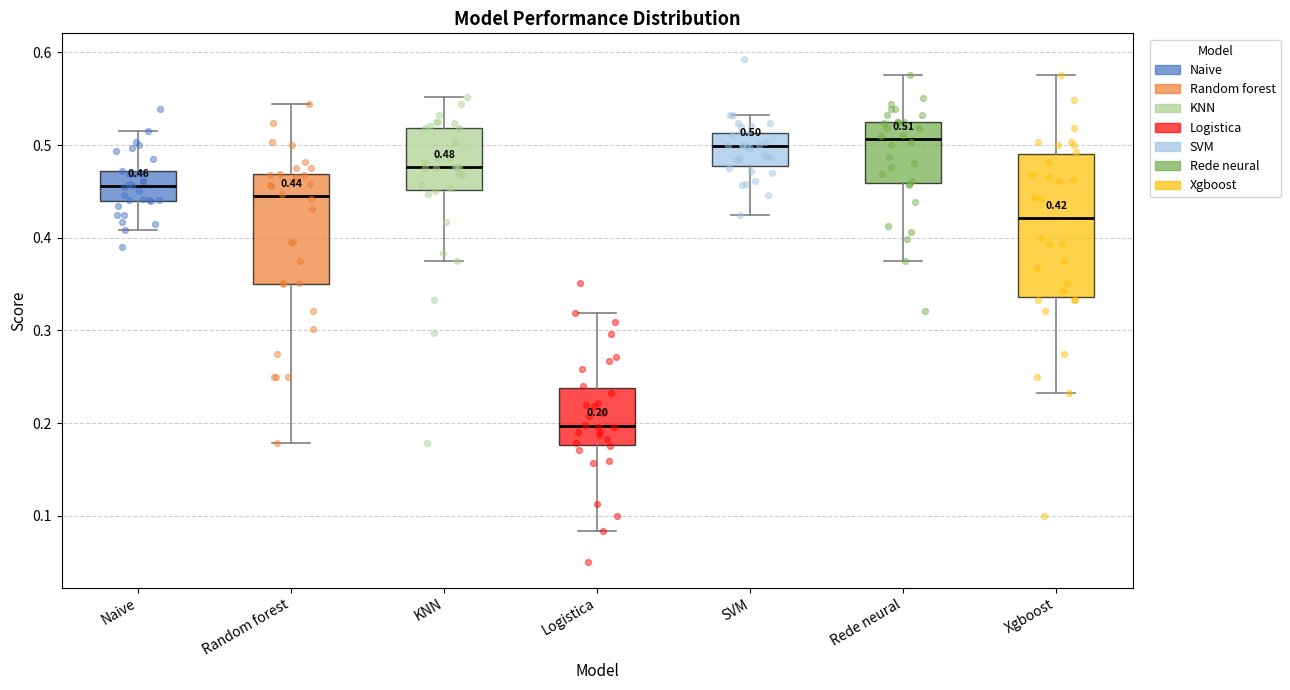

Which box's median line is the lowest?

Logistica